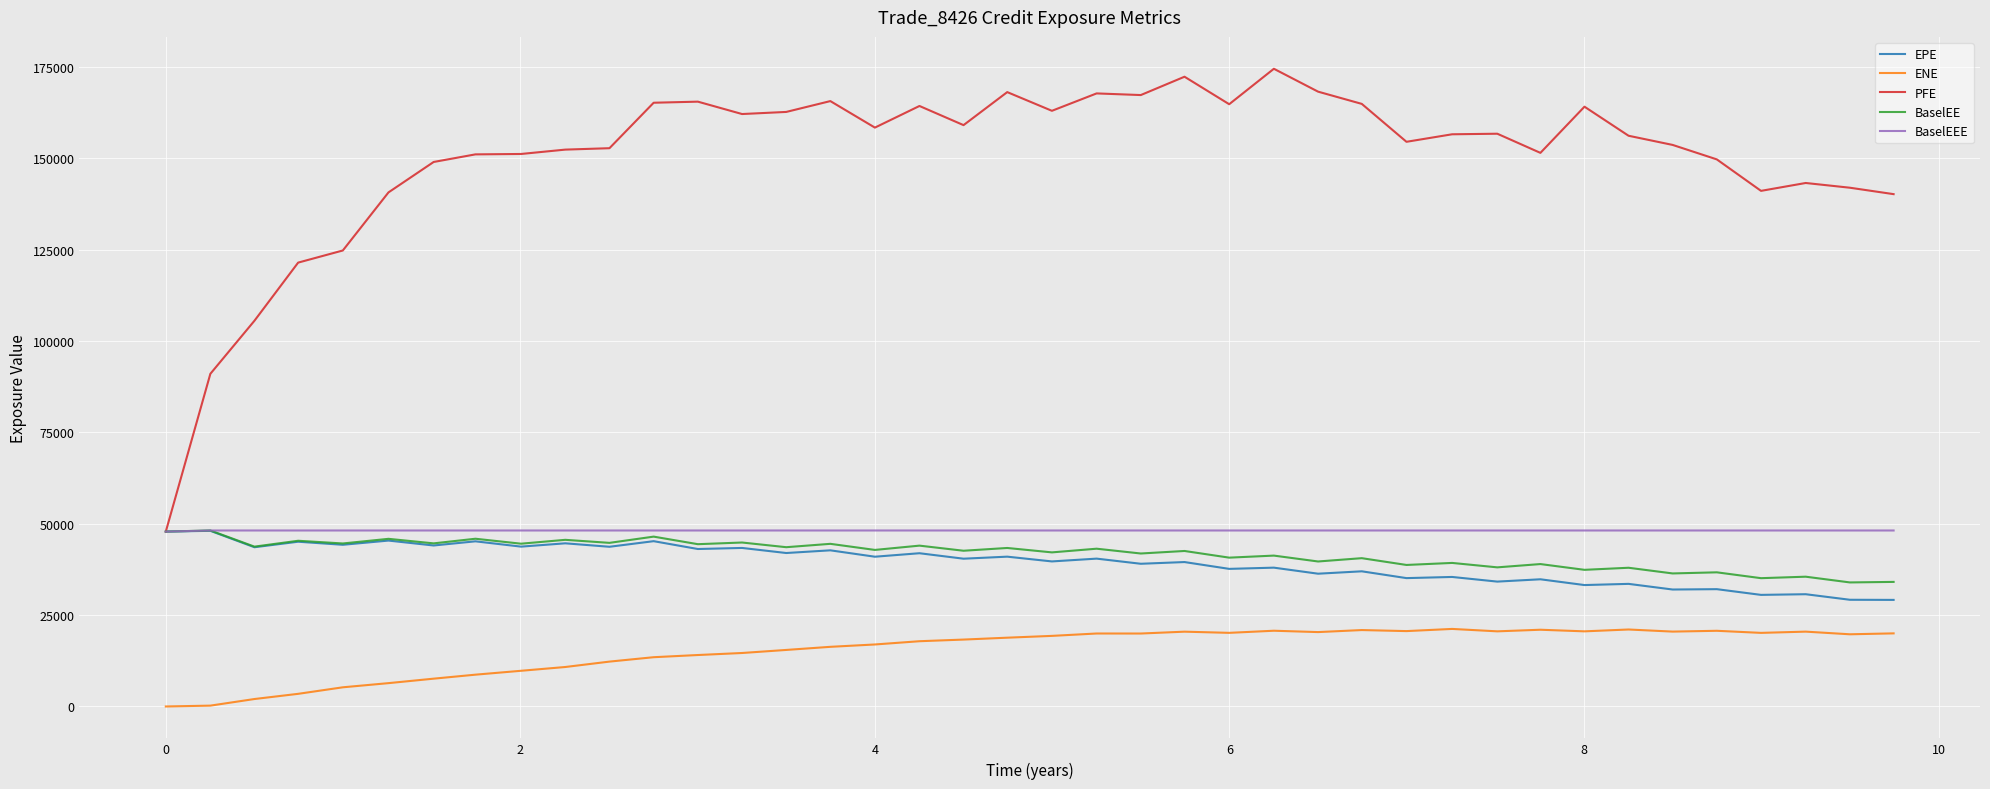

Which series has the largest total across all categories?

PFE